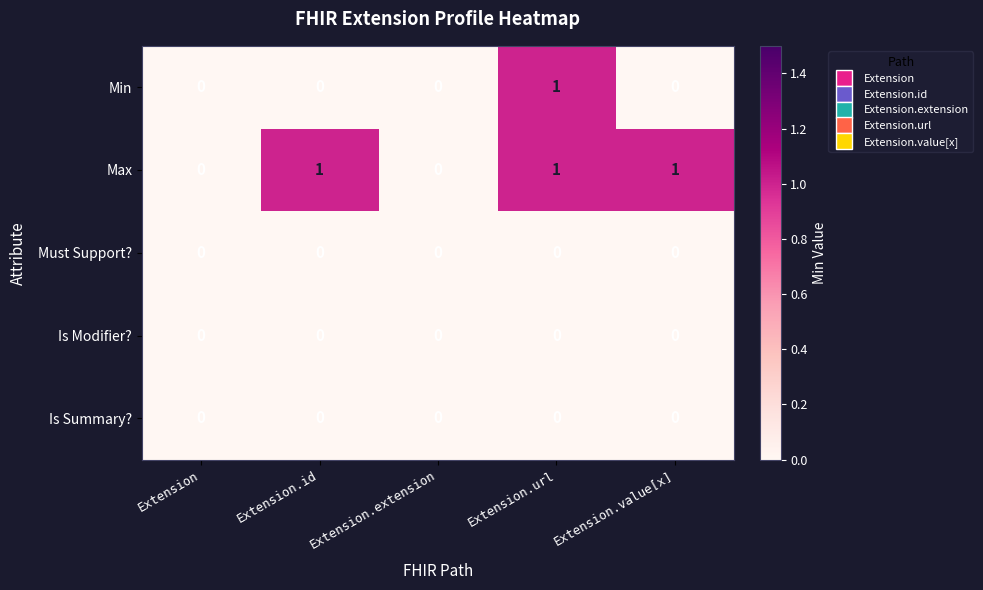

Reading right to left, transcribe all the data shown in this chart.

Min: Extension.value[x]=0	Extension.url=1	Extension.extension=0	Extension.id=0	Extension=0
Max: Extension.value[x]=1	Extension.url=1	Extension.extension=0	Extension.id=1	Extension=0
Must Support?: Extension.value[x]=0	Extension.url=0	Extension.extension=0	Extension.id=0	Extension=0
Is Modifier?: Extension.value[x]=0	Extension.url=0	Extension.extension=0	Extension.id=0	Extension=0
Is Summary?: Extension.value[x]=0	Extension.url=0	Extension.extension=0	Extension.id=0	Extension=0